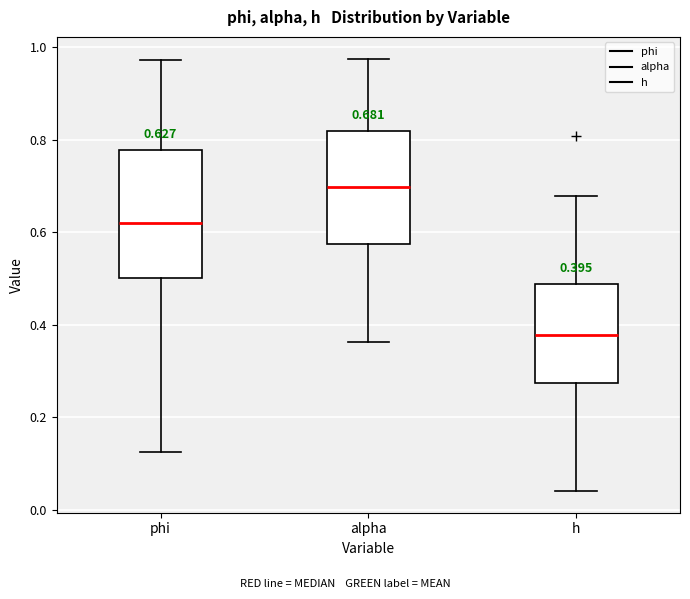

Which box is the tallest, from its lower edge to its upper edge?

phi